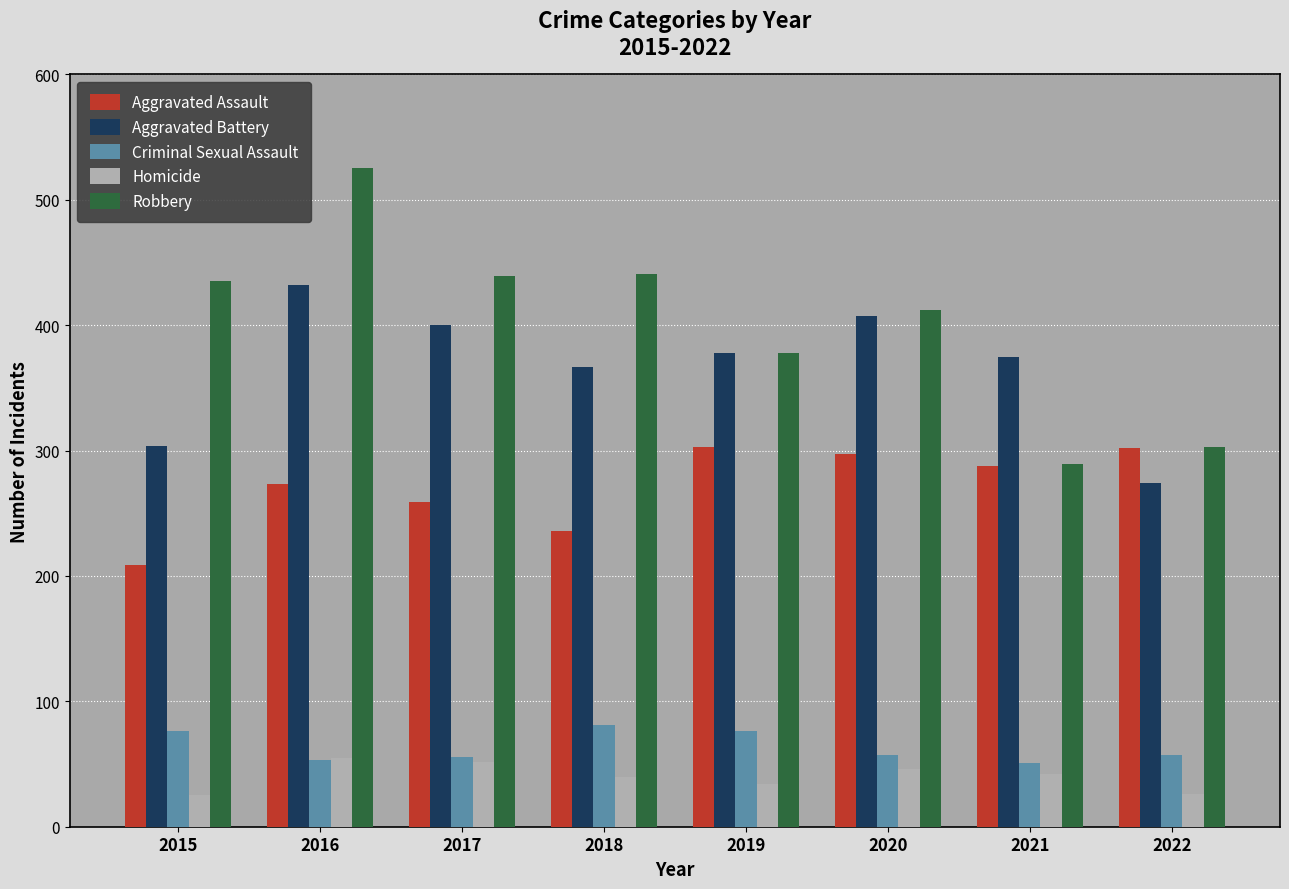

Does the chart contain any negative values?

No